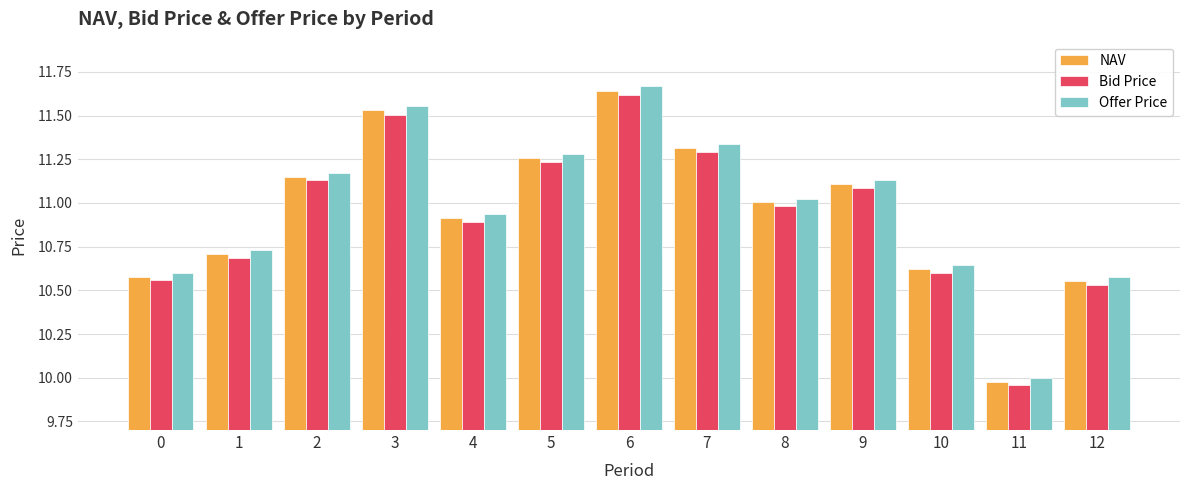

At which label is Offer Price closest to 10?

11